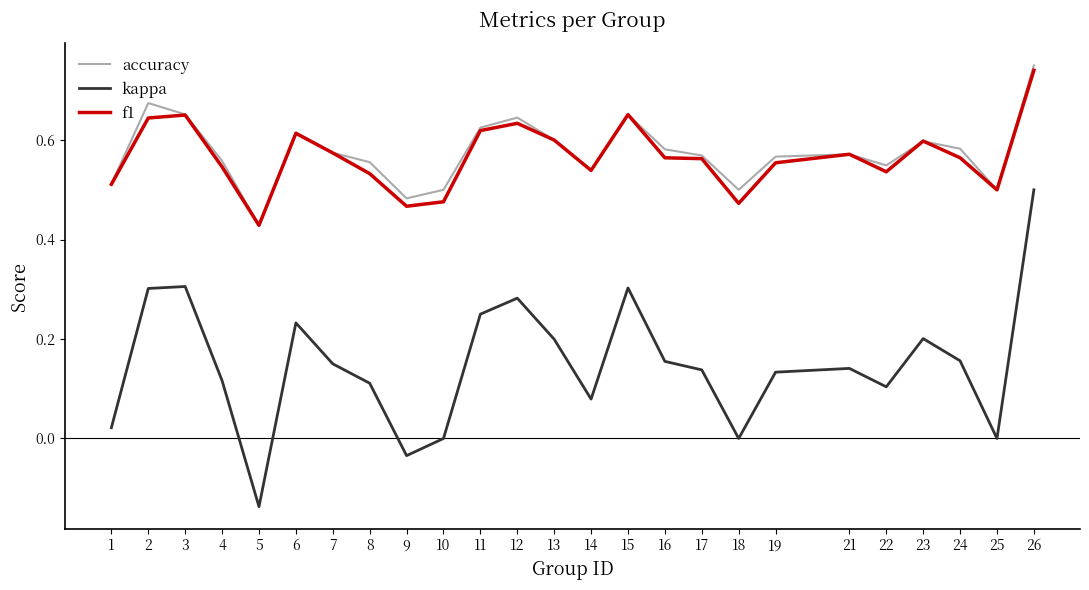

The f1 series shows 0.5 at 22. True or false?

True